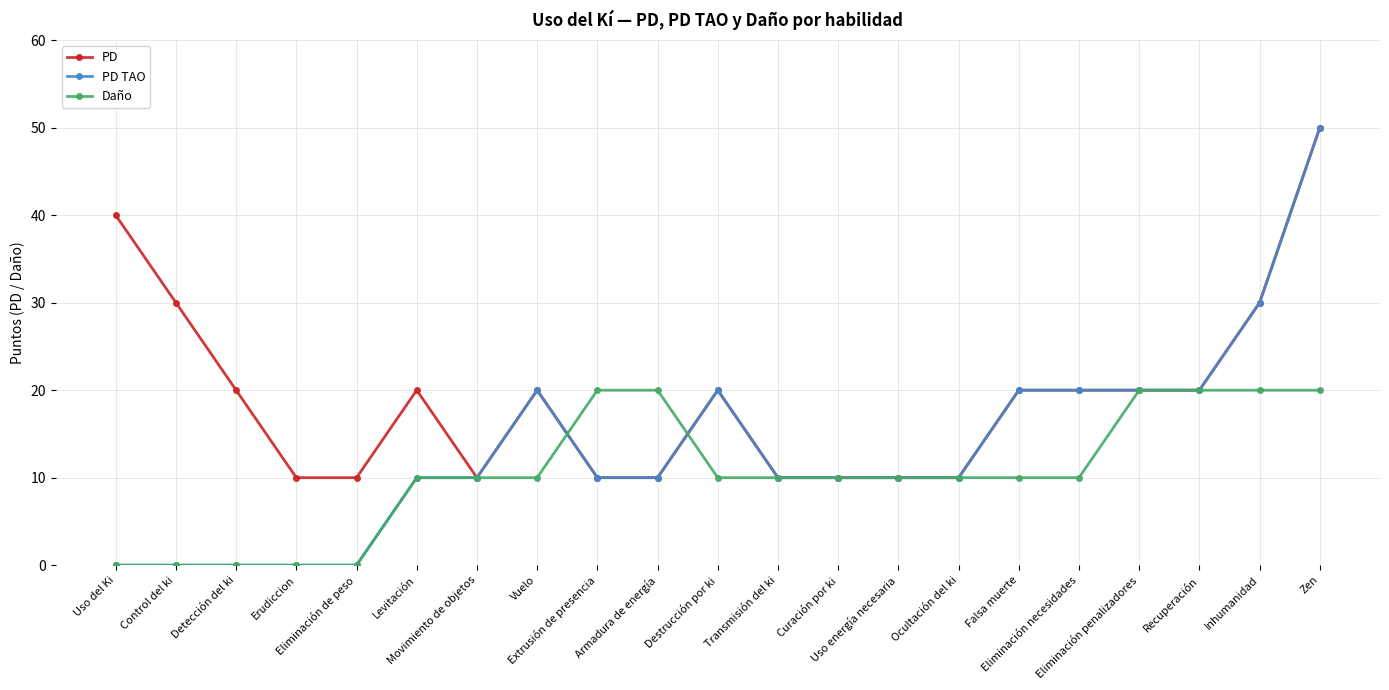

Which series has the largest range (max minus min)?

PD TAO